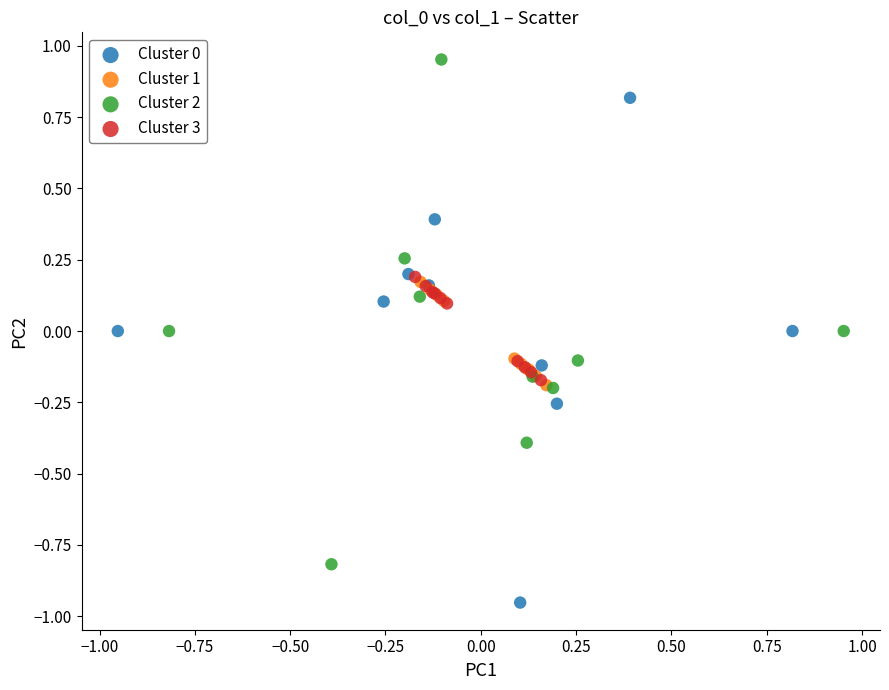

Which series reaches the maximum Y coordinate?

Cluster 2